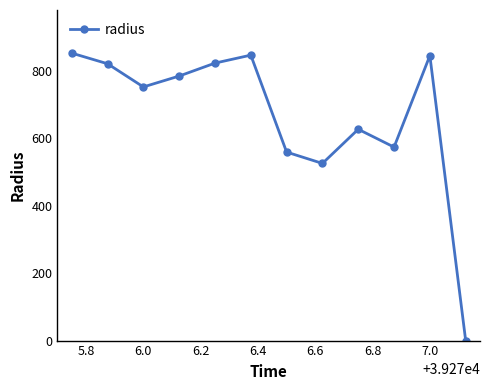

How many values exceed 784?

6